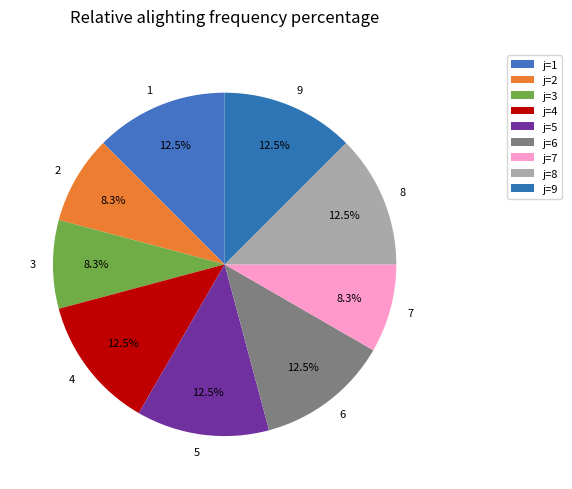

What is the largest slice in the pie chart?

1